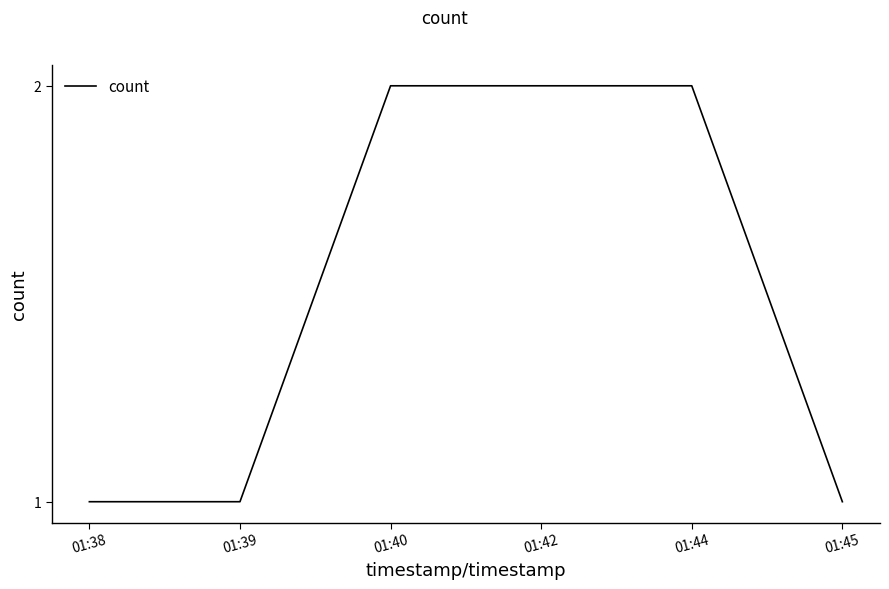

What is the greatest value displayed?

2